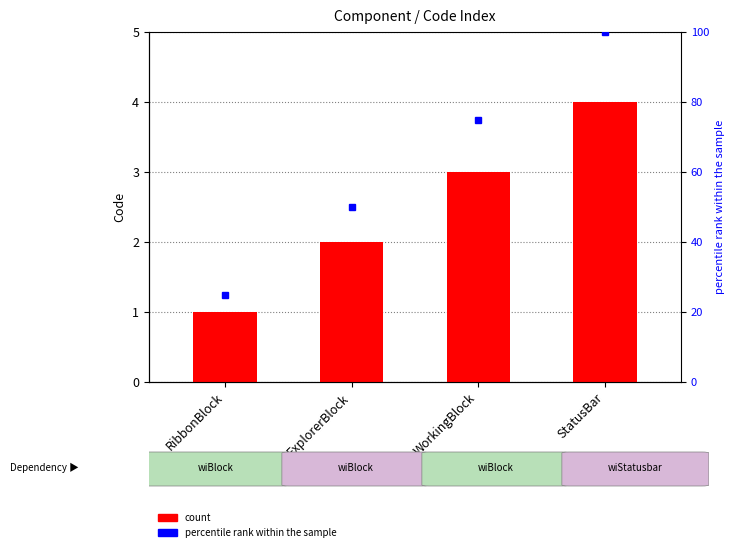

What is the label of the 3rd bar from the left?

WorkingBlock